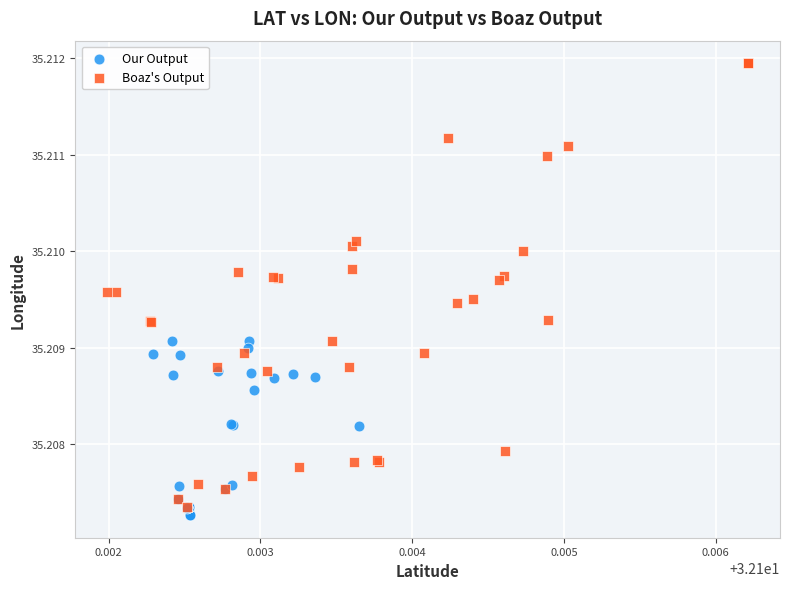

Which series has the widest spread of Y values?

Boaz's Output